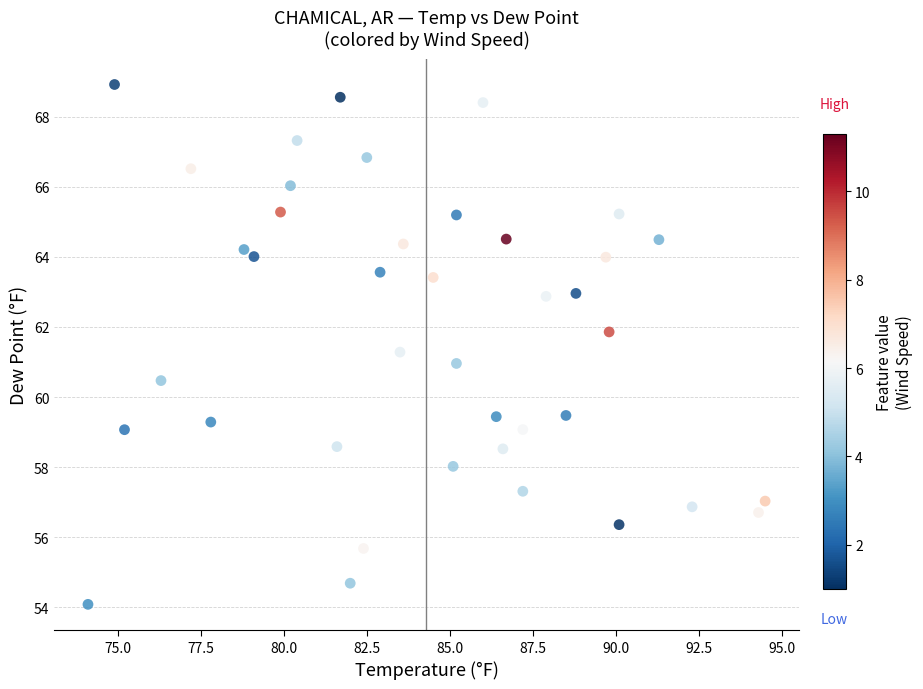

What is the range of Y values (max minus min)?

14.8